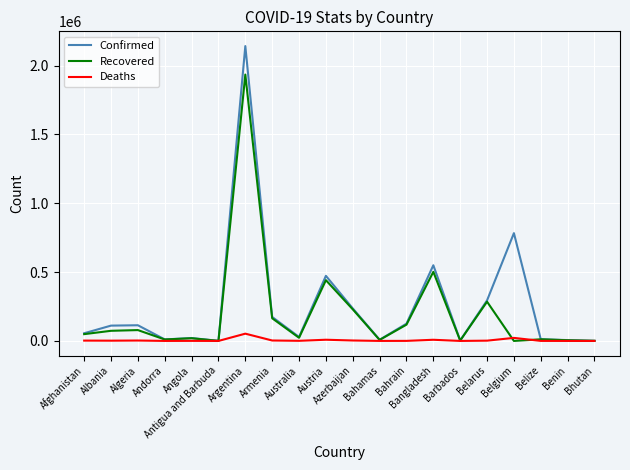

What is the highest value of the Deaths series?

52784